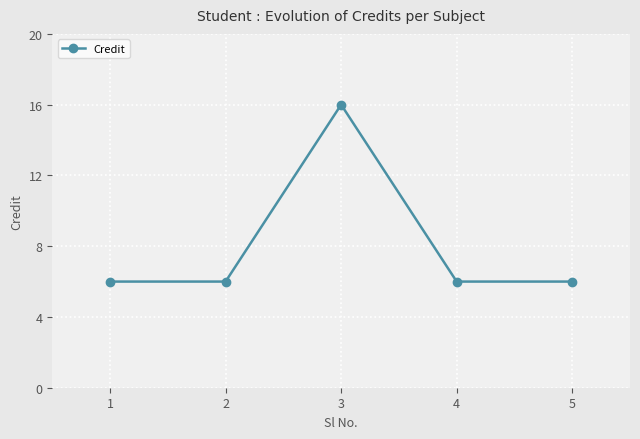

Approximately how many times larger is the value at 1 compared to 2?

1.0